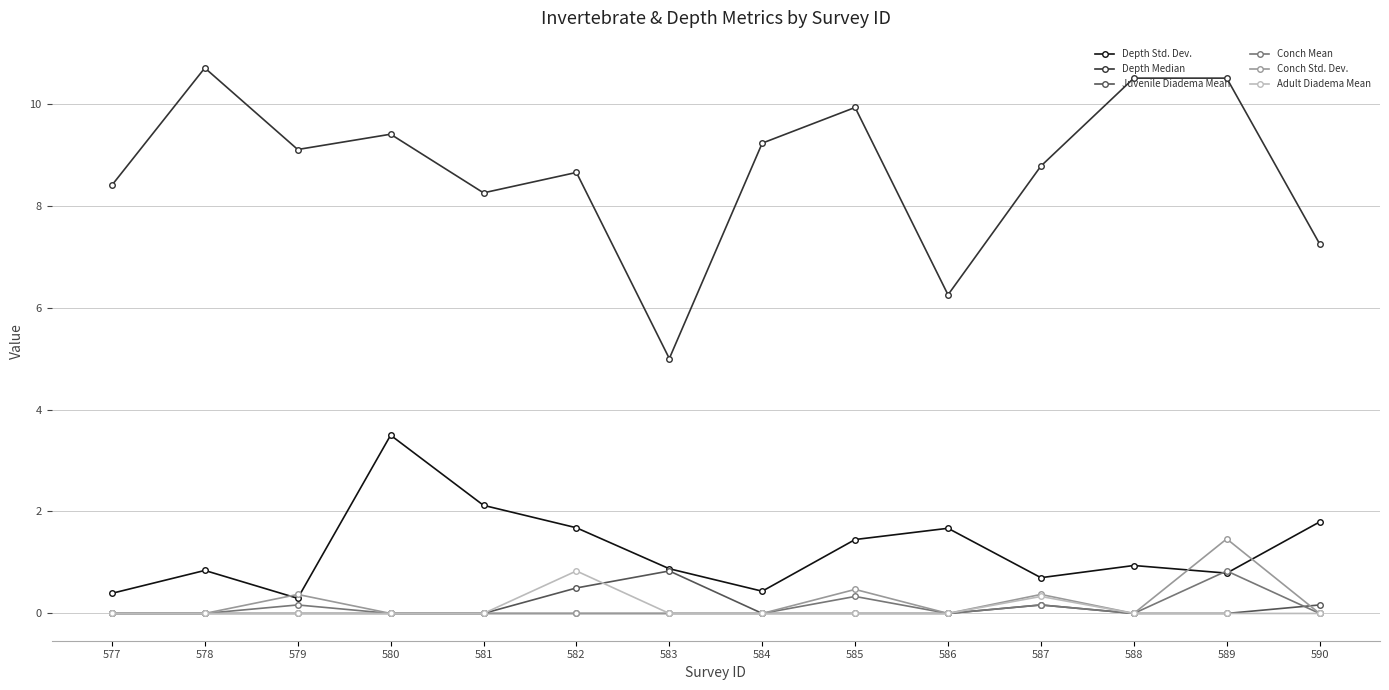

At which label does Depth Std. Dev. reach its minimum?

579